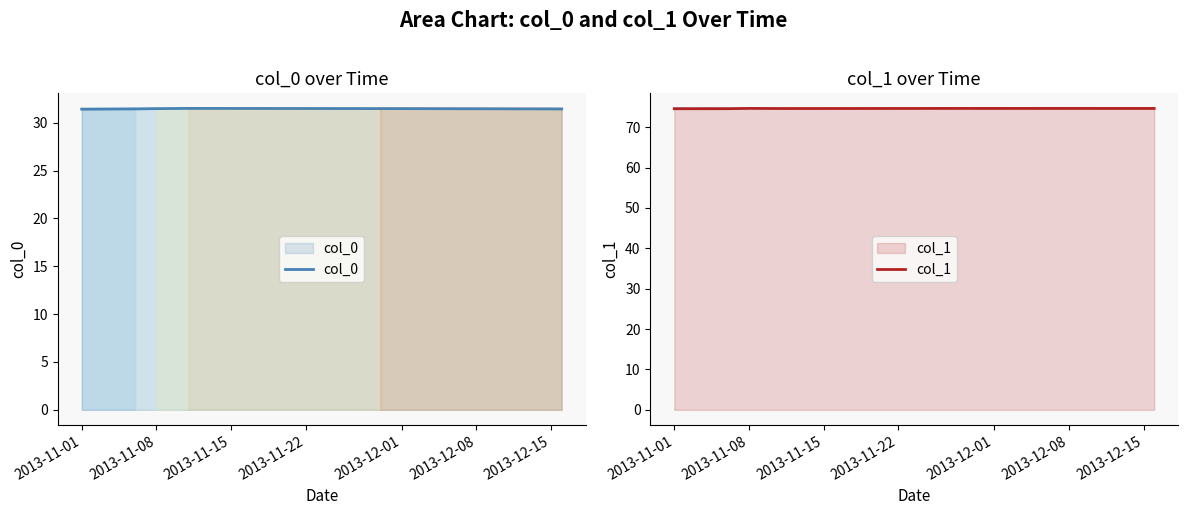

The col_0 series shows 31.5 at 2013-11-08. True or false?

True